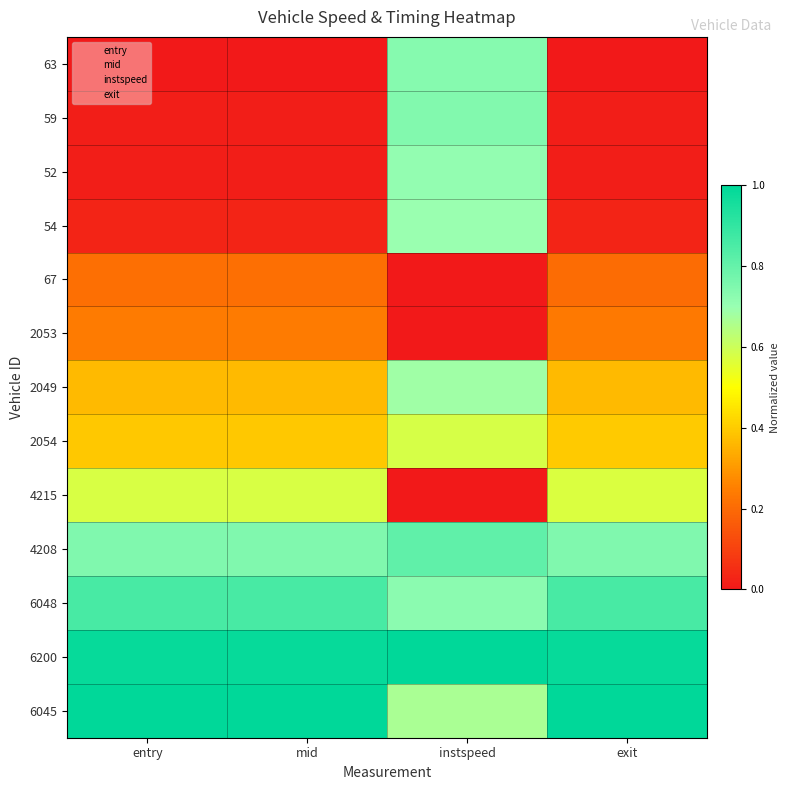

Which series has the largest total across all categories?

6200